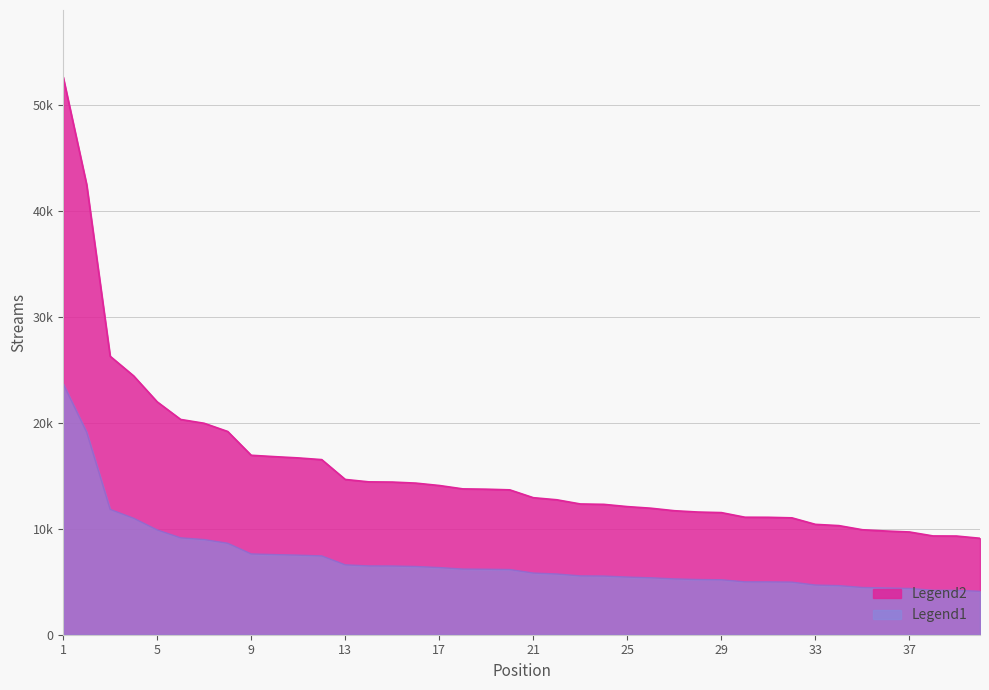

List the labels in order of value, smallest first.

40, 39, 38, 37, 36, 35, 34, 33, 32, 31, 30, 29, 28, 27, 26, 25, 24, 23, 22, 21, 20, 19, 18, 17, 16, 15, 14, 13, 12, 11, 10, 9, 8, 7, 6, 5, 4, 3, 2, 1